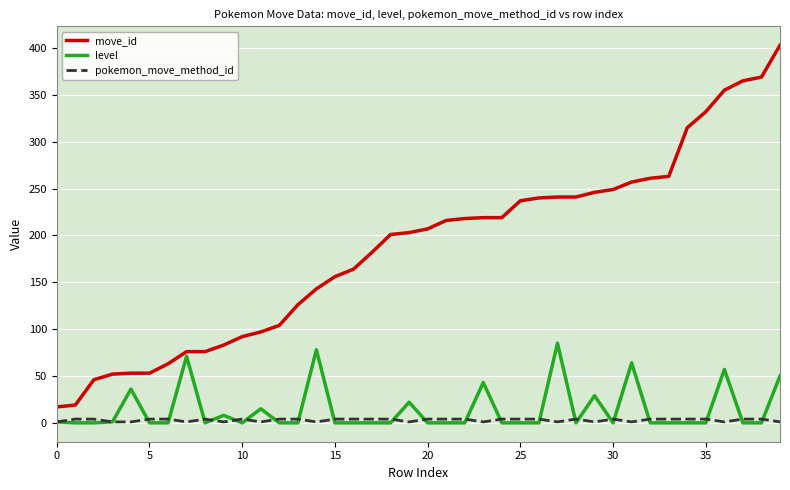

True or false: pokemon_move_method_id and move_id cross at least once.

False